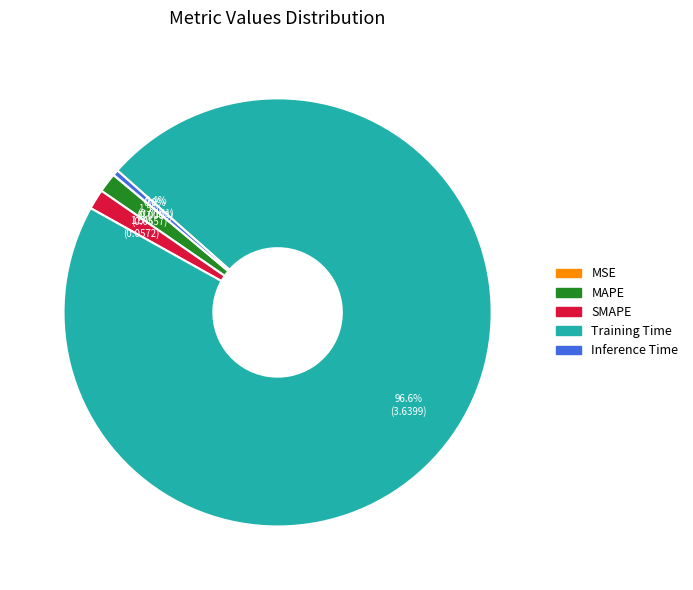

What portion of the pie excludes Training Time?

3.4%